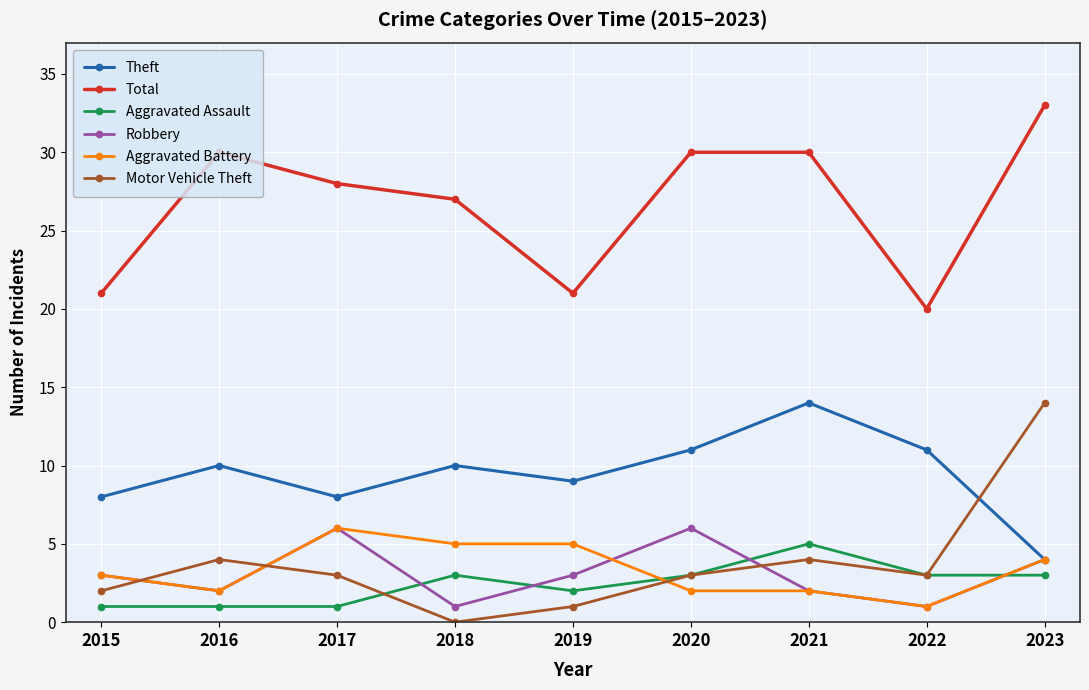

Which series changed the most between 2015 and 2021?

Total